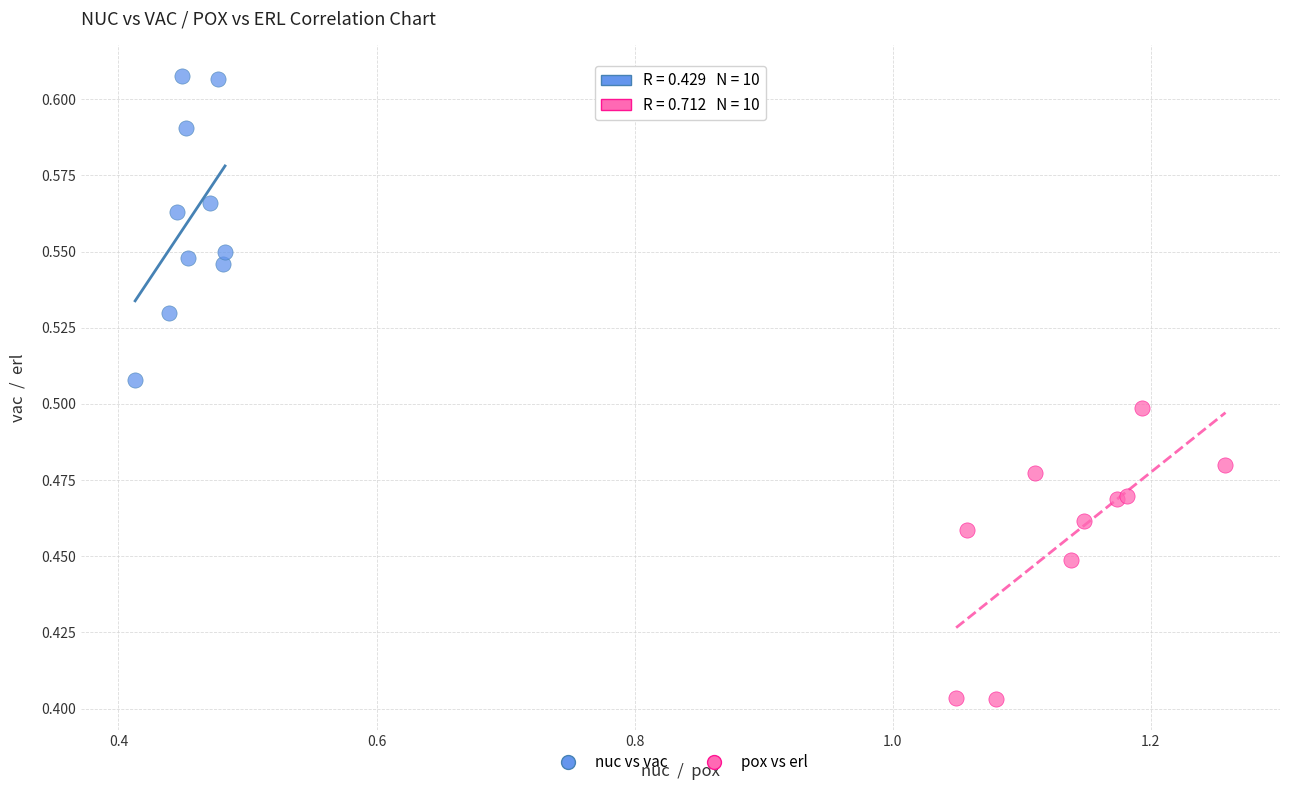

Which series reaches the minimum Y coordinate?

pox vs erl